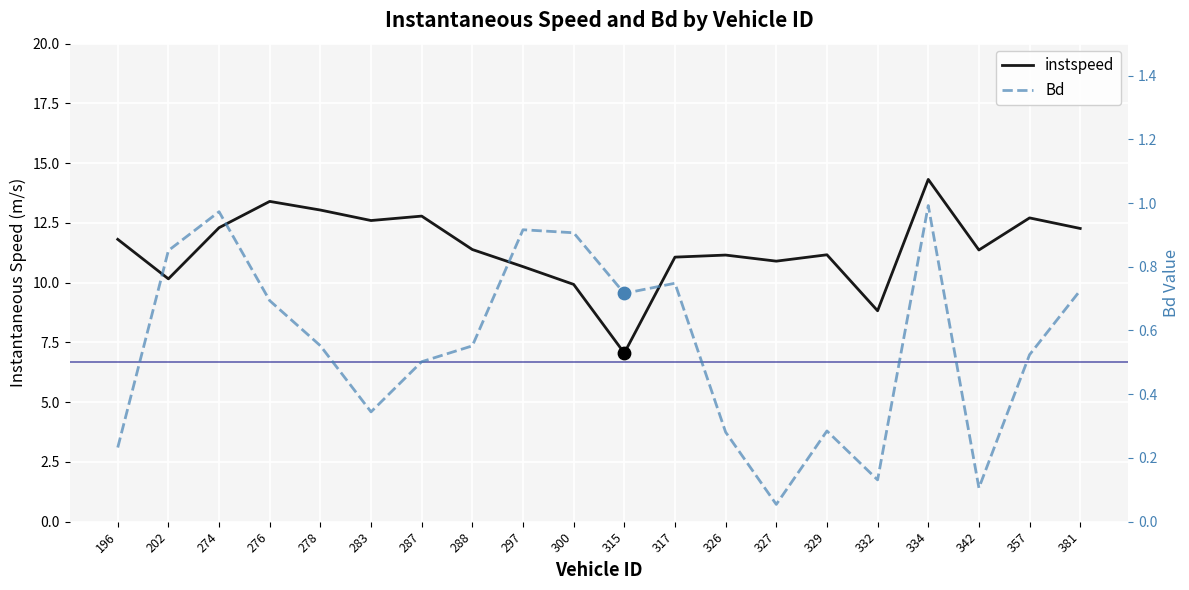

Which series has the largest total across all categories?

instspeed